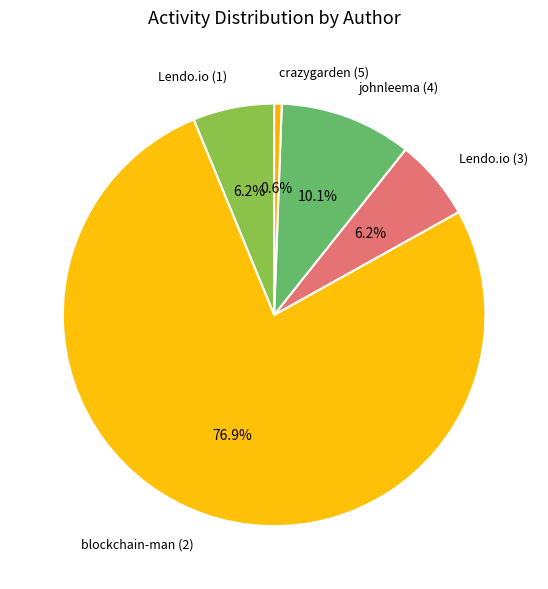

Which category has the biggest portion of the pie?

blockchain-man (2)